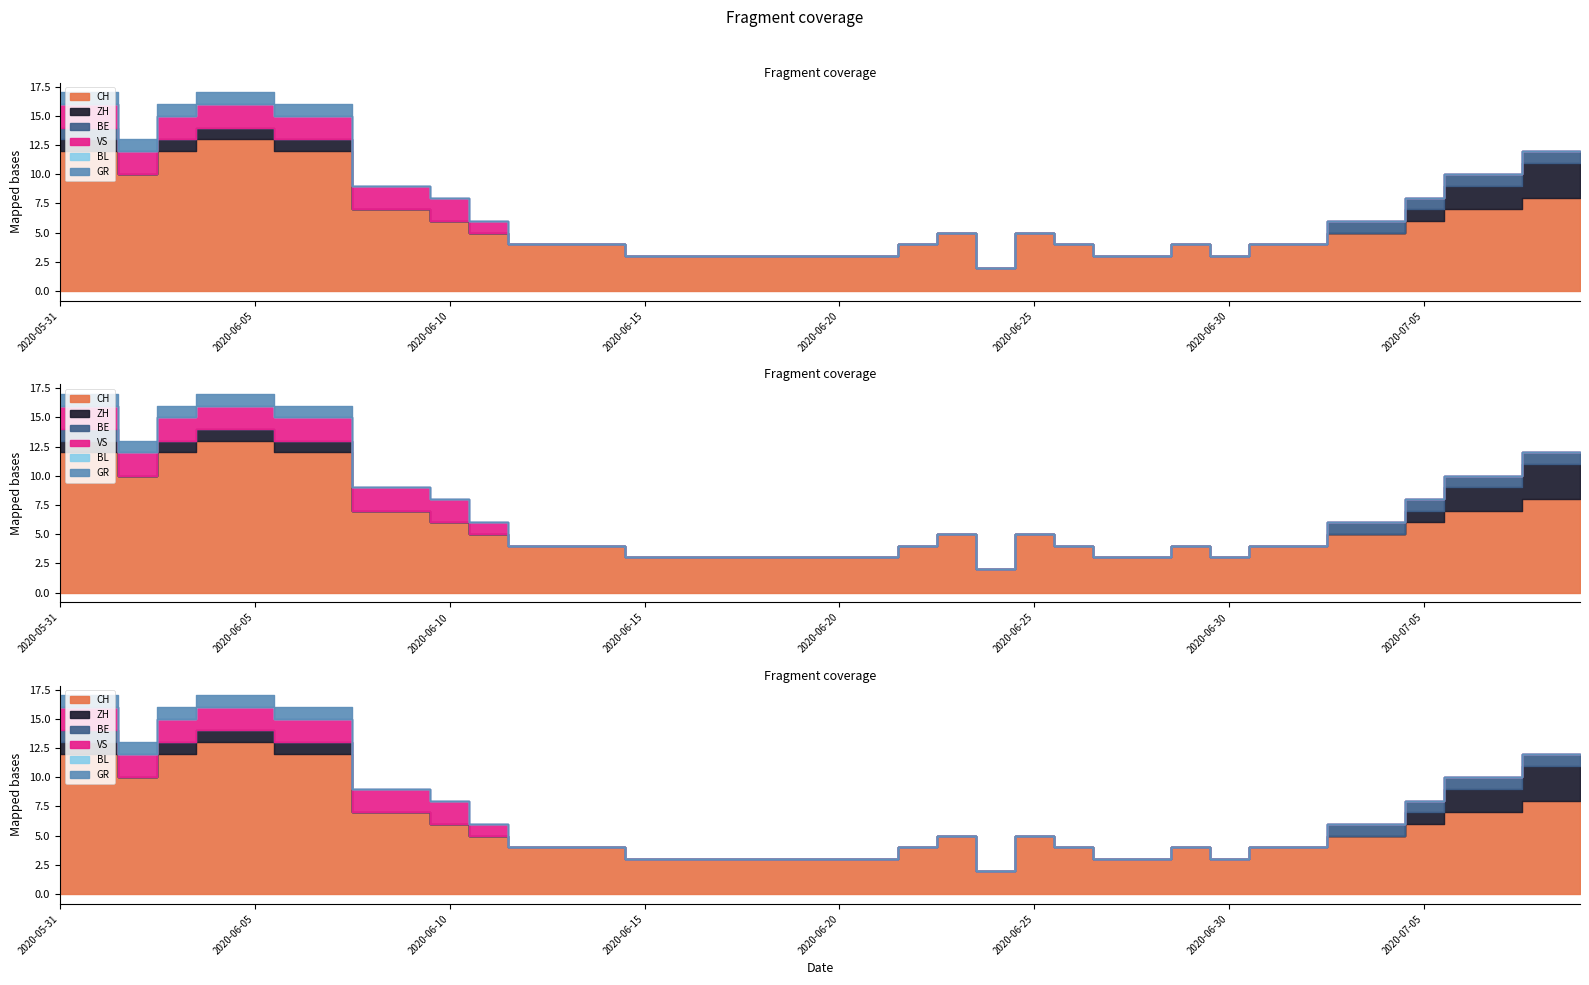

Reading left to right, list all the values displayed in this chart.

CH: 2020-05-31=12	2020-06-01=12	2020-06-02=10	2020-06-03=12	2020-06-04=13	2020-06-05=13	2020-06-06=12	2020-06-07=12	2020-06-08=7	2020-06-09=7	2020-06-10=6	2020-06-11=5	2020-06-12=4	2020-06-13=4	2020-06-14=4	2020-06-15=3	2020-06-16=3	2020-06-17=3	2020-06-18=3	2020-06-19=3	2020-06-20=3	2020-06-21=3	2020-06-22=4	2020-06-23=5	2020-06-24=2	2020-06-25=5	2020-06-26=4	2020-06-27=3	2020-06-28=3	2020-06-29=4	2020-06-30=3	2020-07-01=4	2020-07-02=4	2020-07-03=5	2020-07-04=5	2020-07-05=6	2020-07-06=7	2020-07-07=7	2020-07-08=8	2020-07-09=8
ZH: 2020-05-31=1	2020-06-01=1	2020-06-02=0	2020-06-03=1	2020-06-04=1	2020-06-05=1	2020-06-06=1	2020-06-07=1	2020-06-08=0	2020-06-09=0	2020-06-10=0	2020-06-11=0	2020-06-12=0	2020-06-13=0	2020-06-14=0	2020-06-15=0	2020-06-16=0	2020-06-17=0	2020-06-18=0	2020-06-19=0	2020-06-20=0	2020-06-21=0	2020-06-22=0	2020-06-23=0	2020-06-24=0	2020-06-25=0	2020-06-26=0	2020-06-27=0	2020-06-28=0	2020-06-29=0	2020-06-30=0	2020-07-01=0	2020-07-02=0	2020-07-03=0	2020-07-04=0	2020-07-05=1	2020-07-06=2	2020-07-07=2	2020-07-08=3	2020-07-09=3
BE: 2020-05-31=1	2020-06-01=1	2020-06-02=0	2020-06-03=0	2020-06-04=0	2020-06-05=0	2020-06-06=0	2020-06-07=0	2020-06-08=0	2020-06-09=0	2020-06-10=0	2020-06-11=0	2020-06-12=0	2020-06-13=0	2020-06-14=0	2020-06-15=0	2020-06-16=0	2020-06-17=0	2020-06-18=0	2020-06-19=0	2020-06-20=0	2020-06-21=0	2020-06-22=0	2020-06-23=0	2020-06-24=0	2020-06-25=0	2020-06-26=0	2020-06-27=0	2020-06-28=0	2020-06-29=0	2020-06-30=0	2020-07-01=0	2020-07-02=0	2020-07-03=1	2020-07-04=1	2020-07-05=1	2020-07-06=1	2020-07-07=1	2020-07-08=1	2020-07-09=1
VS: 2020-05-31=2	2020-06-01=2	2020-06-02=2	2020-06-03=2	2020-06-04=2	2020-06-05=2	2020-06-06=2	2020-06-07=2	2020-06-08=2	2020-06-09=2	2020-06-10=2	2020-06-11=1	2020-06-12=0	2020-06-13=0	2020-06-14=0	2020-06-15=0	2020-06-16=0	2020-06-17=0	2020-06-18=0	2020-06-19=0	2020-06-20=0	2020-06-21=0	2020-06-22=0	2020-06-23=0	2020-06-24=0	2020-06-25=0	2020-06-26=0	2020-06-27=0	2020-06-28=0	2020-06-29=0	2020-06-30=0	2020-07-01=0	2020-07-02=0	2020-07-03=0	2020-07-04=0	2020-07-05=0	2020-07-06=0	2020-07-07=0	2020-07-08=0	2020-07-09=0
BL: 2020-05-31=0	2020-06-01=0	2020-06-02=0	2020-06-03=0	2020-06-04=0	2020-06-05=0	2020-06-06=0	2020-06-07=0	2020-06-08=0	2020-06-09=0	2020-06-10=0	2020-06-11=0	2020-06-12=0	2020-06-13=0	2020-06-14=0	2020-06-15=0	2020-06-16=0	2020-06-17=0	2020-06-18=0	2020-06-19=0	2020-06-20=0	2020-06-21=0	2020-06-22=0	2020-06-23=0	2020-06-24=0	2020-06-25=0	2020-06-26=0	2020-06-27=0	2020-06-28=0	2020-06-29=0	2020-06-30=0	2020-07-01=0	2020-07-02=0	2020-07-03=0	2020-07-04=0	2020-07-05=0	2020-07-06=0	2020-07-07=0	2020-07-08=0	2020-07-09=0
GR: 2020-05-31=1	2020-06-01=1	2020-06-02=1	2020-06-03=1	2020-06-04=1	2020-06-05=1	2020-06-06=1	2020-06-07=1	2020-06-08=0	2020-06-09=0	2020-06-10=0	2020-06-11=0	2020-06-12=0	2020-06-13=0	2020-06-14=0	2020-06-15=0	2020-06-16=0	2020-06-17=0	2020-06-18=0	2020-06-19=0	2020-06-20=0	2020-06-21=0	2020-06-22=0	2020-06-23=0	2020-06-24=0	2020-06-25=0	2020-06-26=0	2020-06-27=0	2020-06-28=0	2020-06-29=0	2020-06-30=0	2020-07-01=0	2020-07-02=0	2020-07-03=0	2020-07-04=0	2020-07-05=0	2020-07-06=0	2020-07-07=0	2020-07-08=0	2020-07-09=0